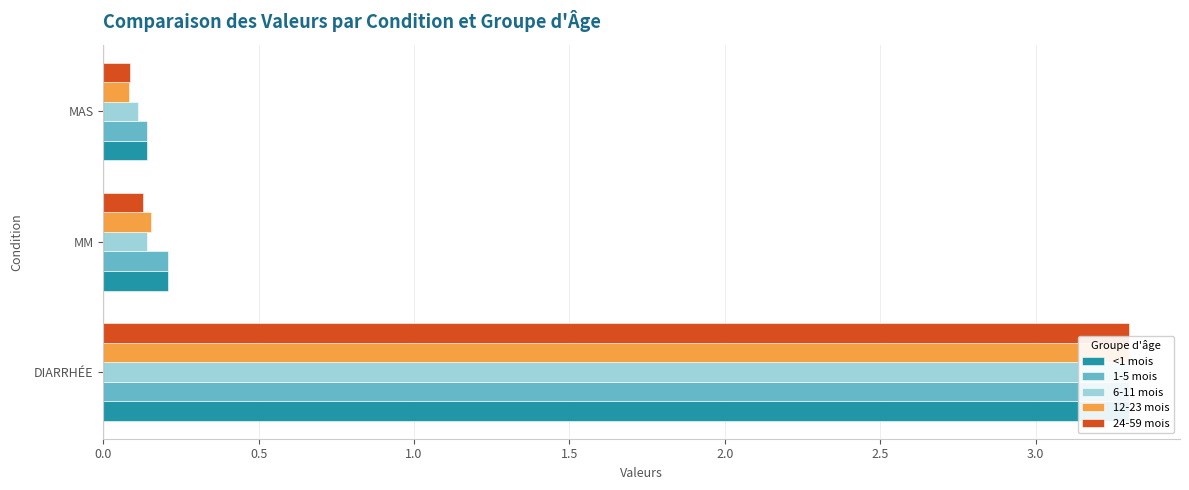

The 12-23 mois series shows 0.0 at MAS. True or false?

False